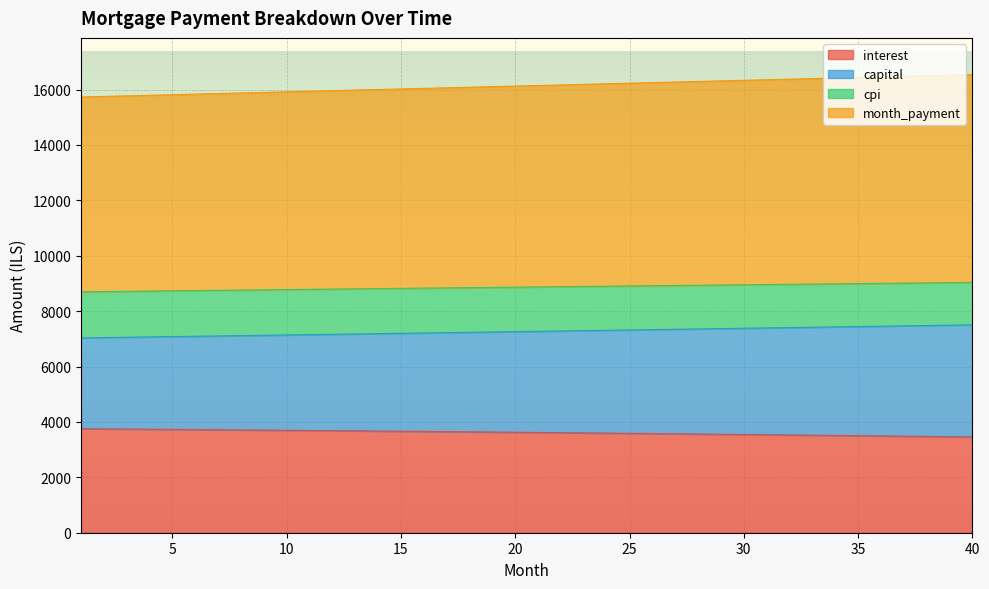

What is the maximum value shown in the chart?

16542.7